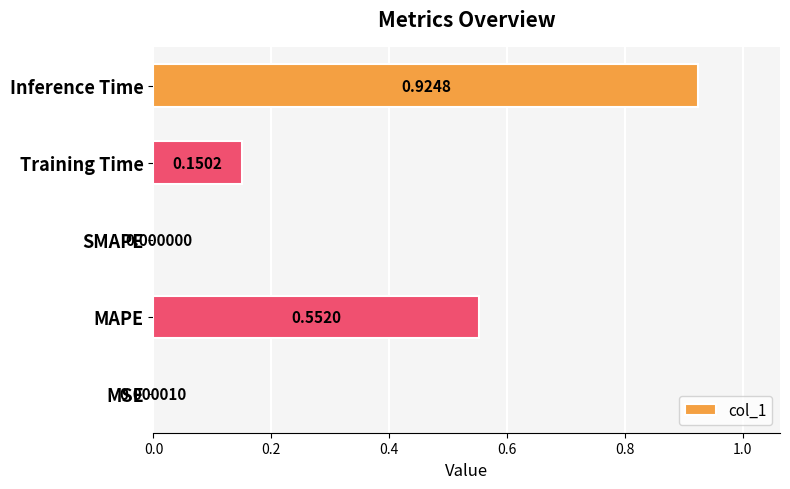

Which category has the highest value across all series?

Inference Time